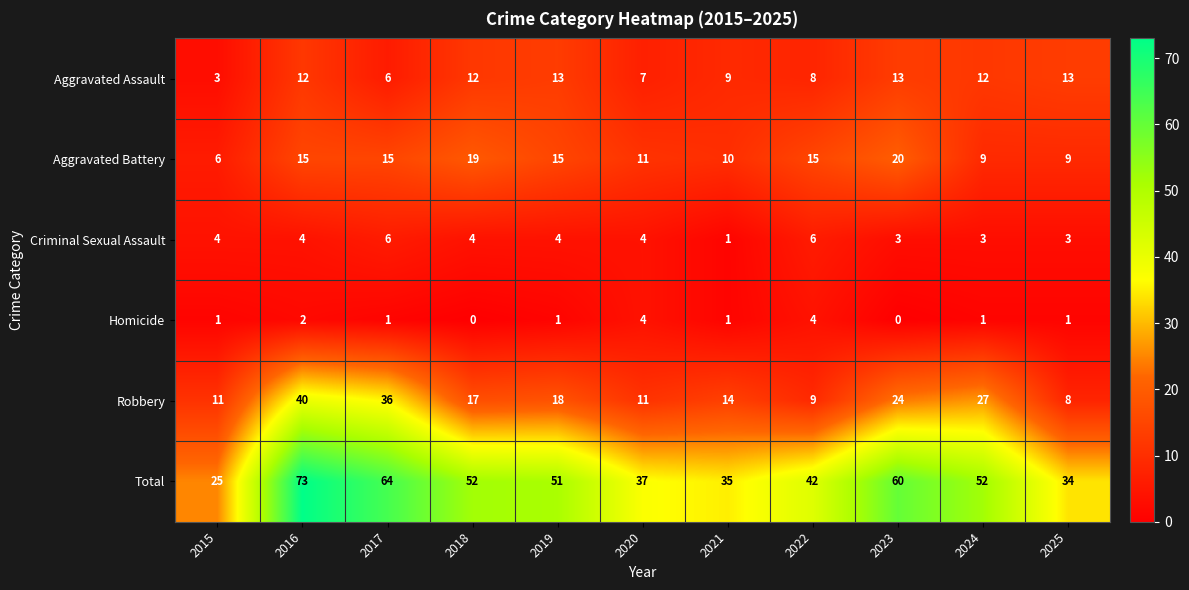

Read the Aggravated Assault value at 2021.

9